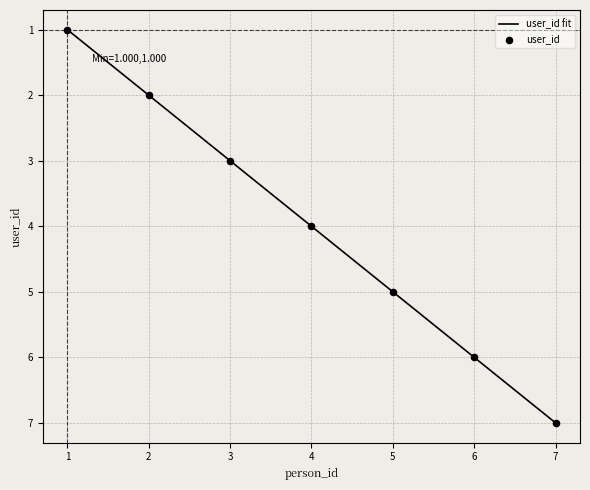

Between 5 and 1, which is larger?

5